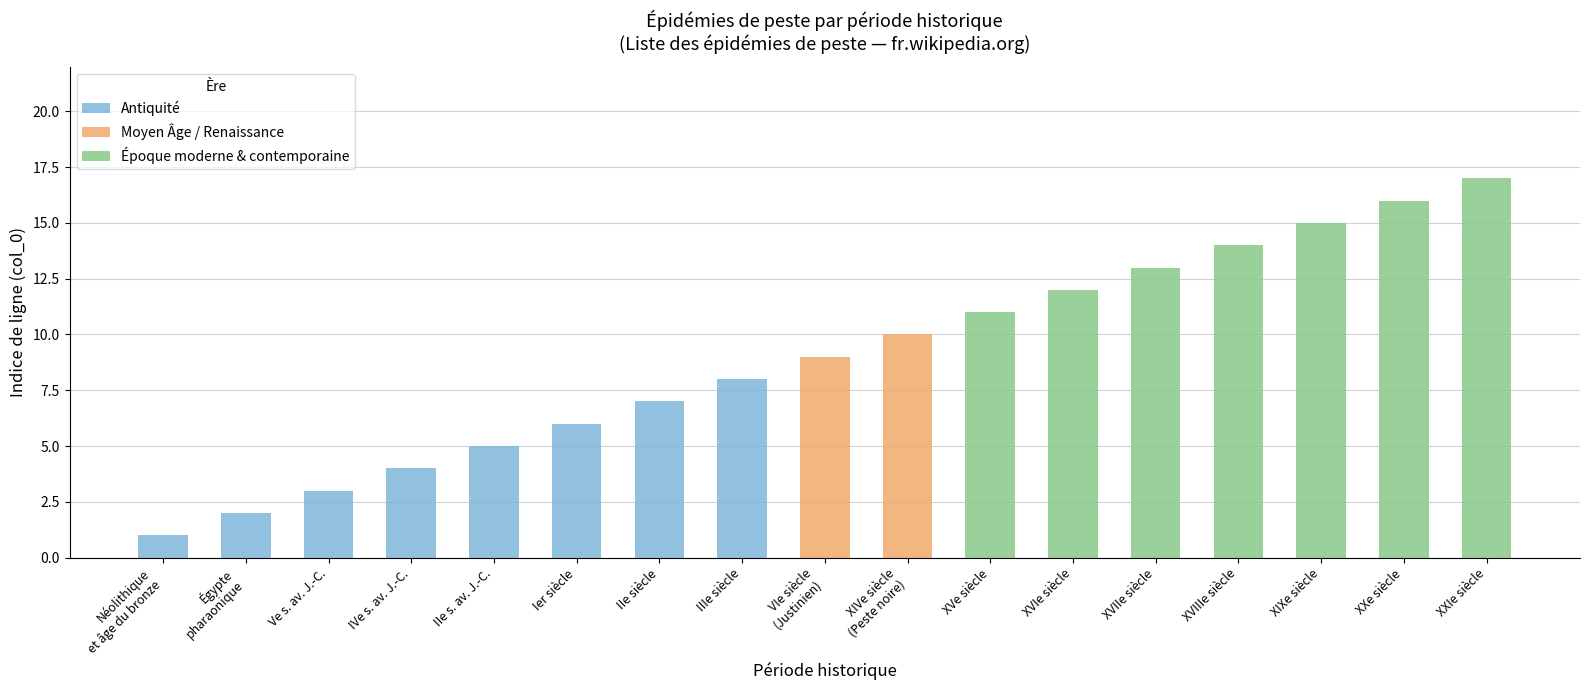

What is the value of the Antiquité bar at the 9th from the left?

8